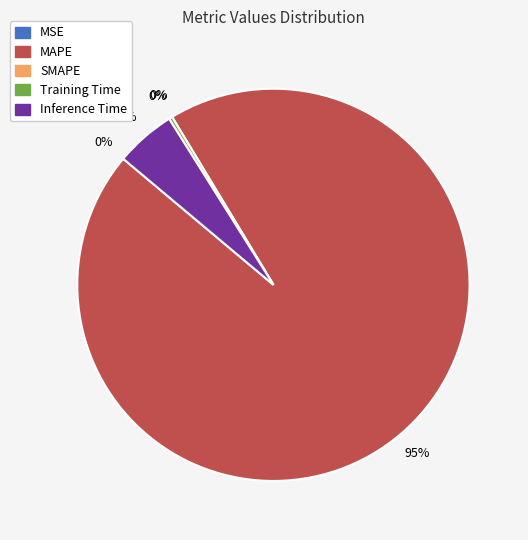

Which slice is the largest?

MAPE